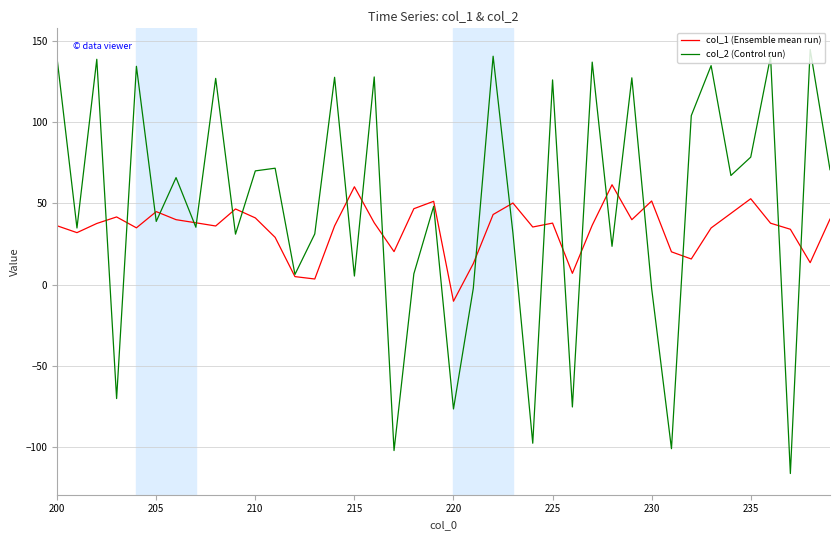

How many values in col_1 (Ensemble mean run) are below zero?

1